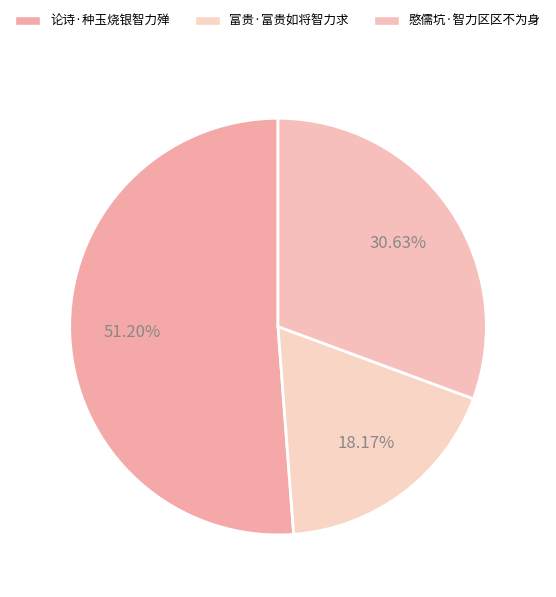

Which slice is the smallest?

富贵·富贵如将智力求